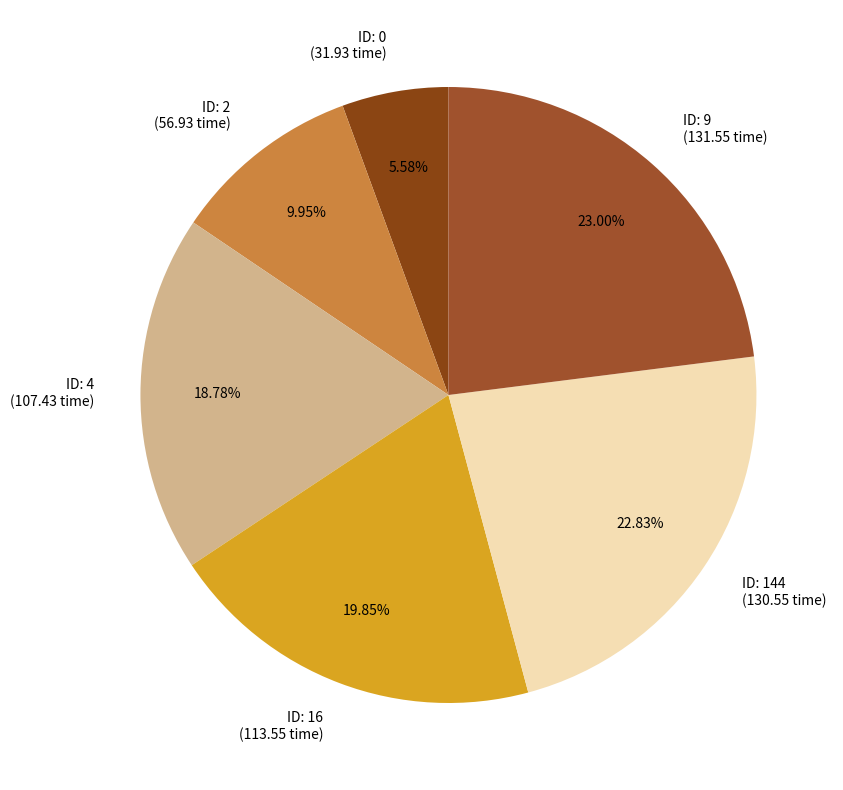

Combined, do ID: 16 (113.55 time) and ID: 0 (31.93 time) account for over 50%?

No